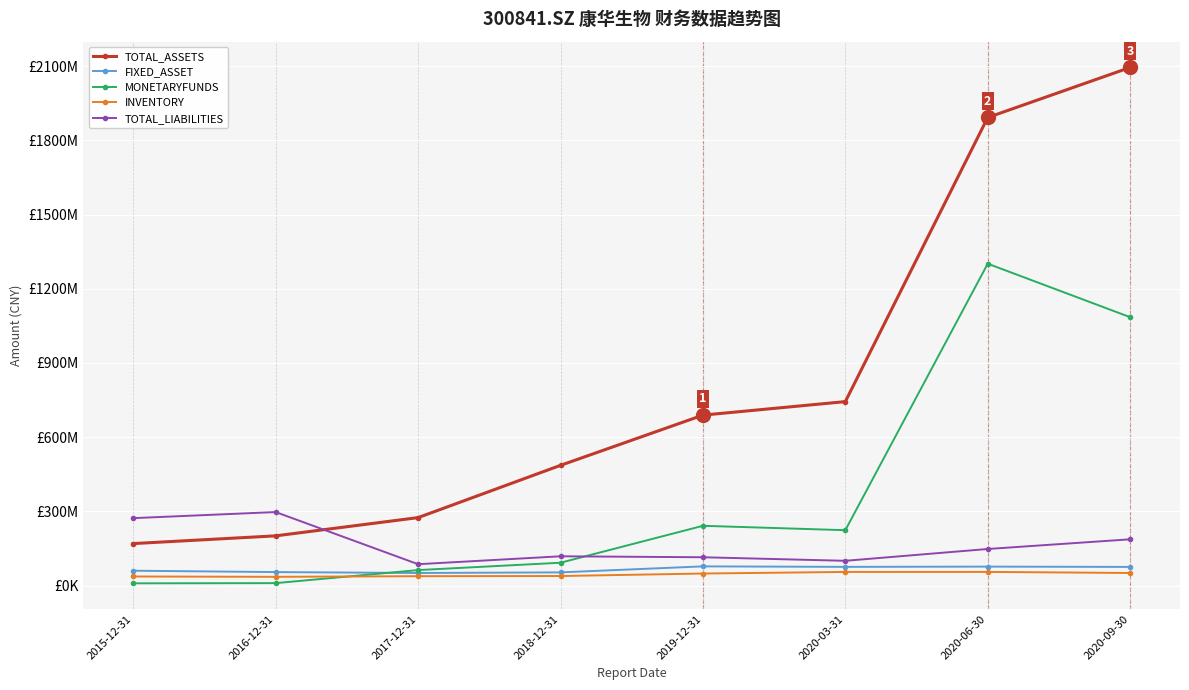

Reading right to left, extract all data points from this chart.

TOTAL_ASSETS: 2020-09-30=2094872969.8	2020-06-30=1892548466.2	2020-03-31=743752431.5	2019-12-31=689136082.0	2018-12-31=486074908.3	2017-12-31=274744371.2	2016-12-31=201011801.2	2015-12-31=169741917.8
FIXED_ASSET: 2020-09-30=75395786.2	2020-06-30=76616989.4	2020-03-31=75605750.7	2019-12-31=77587267.4	2018-12-31=53305278.2	2017-12-31=50819184.6	2016-12-31=54518010.9	2015-12-31=60049317.9
MONETARYFUNDS: 2020-09-30=1085154379.6	2020-06-30=1301411656.7	2020-03-31=223879079.4	2019-12-31=241632963.3	2018-12-31=92356582.5	2017-12-31=62575024.9	2016-12-31=9846366.2	2015-12-31=9050513.5
INVENTORY: 2020-09-30=50862749.2	2020-06-30=55206375.0	2020-03-31=55117926.0	2019-12-31=48624589.9	2018-12-31=38567426.4	2017-12-31=37882351.1	2016-12-31=35368227.7	2015-12-31=36654263.9
TOTAL_LIABILITIES: 2020-09-30=187035894.4	2020-06-30=147901323.8	2020-03-31=100110568.3	2019-12-31=114485838.7	2018-12-31=118374455.0	2017-12-31=86375089.2	2016-12-31=297225466.0	2015-12-31=272613511.8